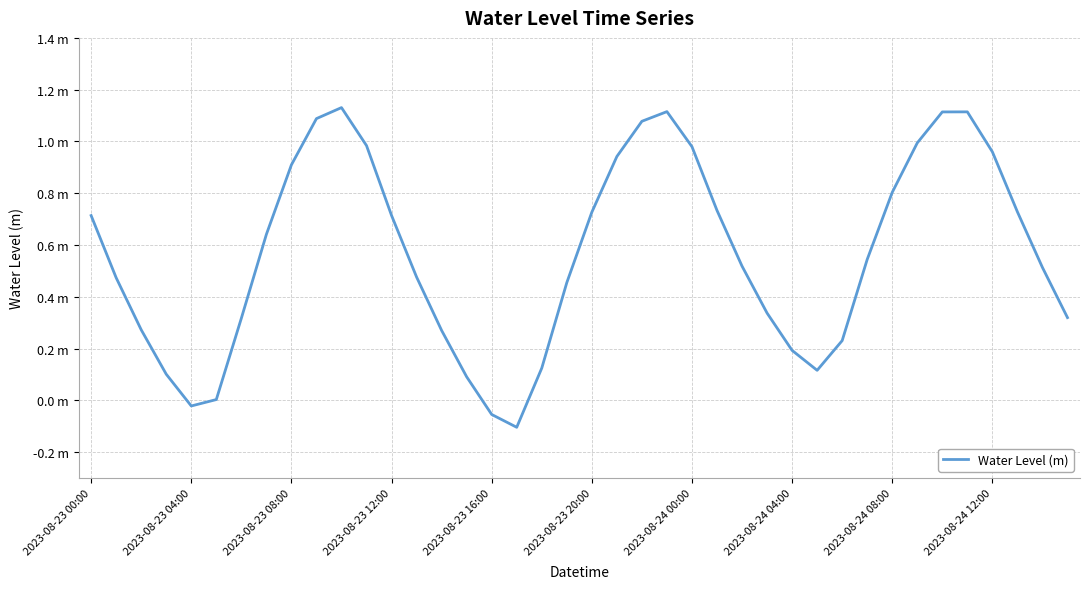

Does the chart display data point markers on the line(s)?

No